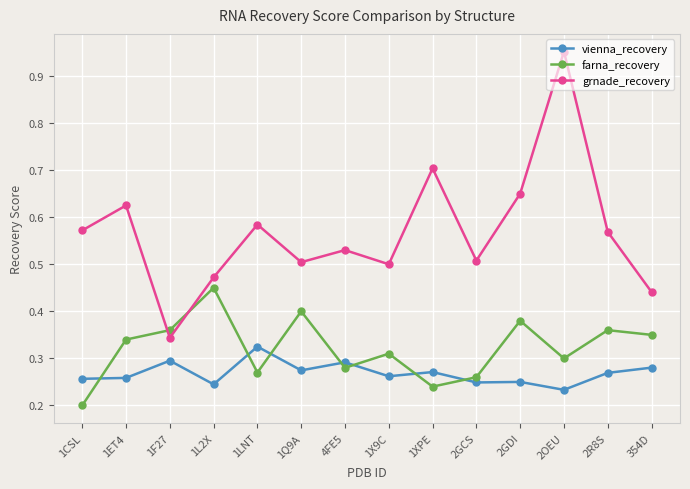

At which label does farna_recovery reach its peak?

1L2X